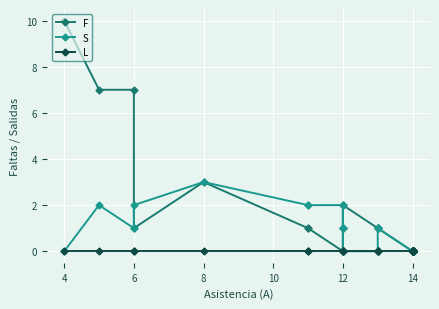

True or false: S has more than 0 interior local peaks.

True